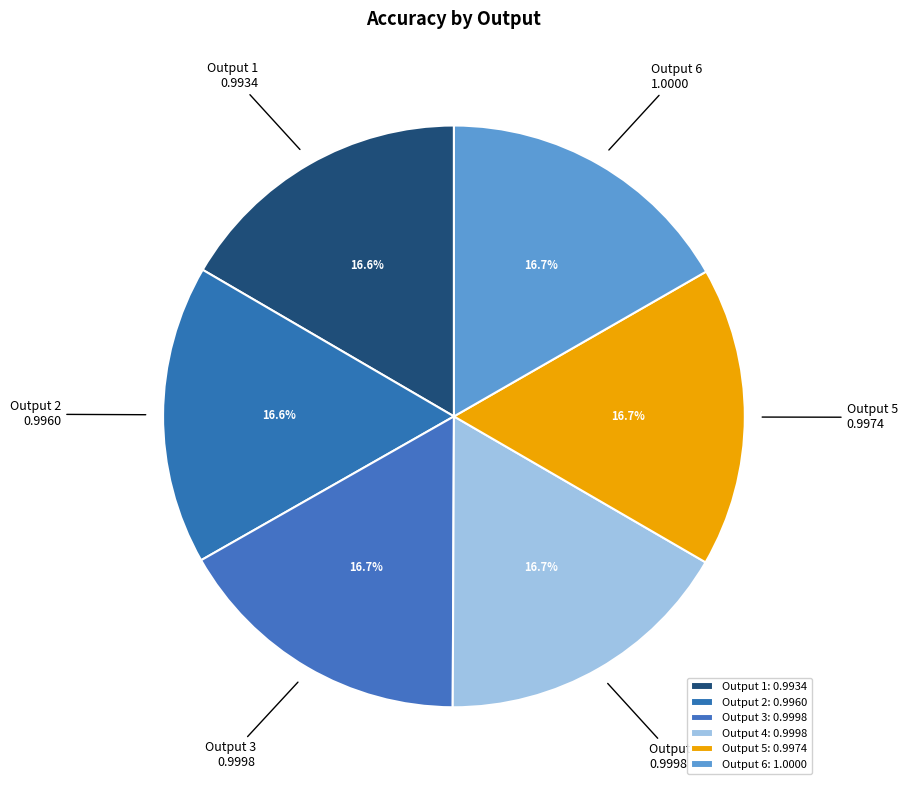

How many slices are in this pie chart?

6